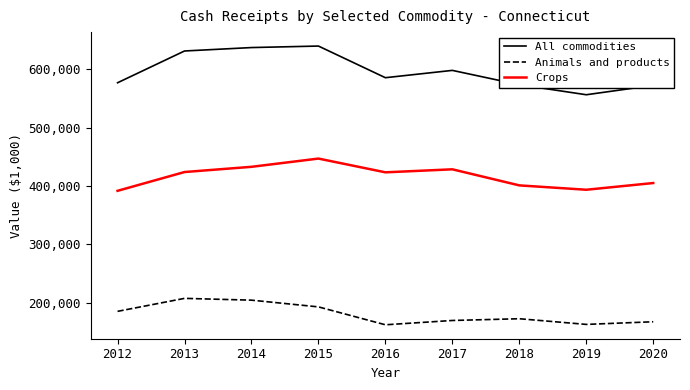

True or false: Animals and products and Crops cross at least once.

False